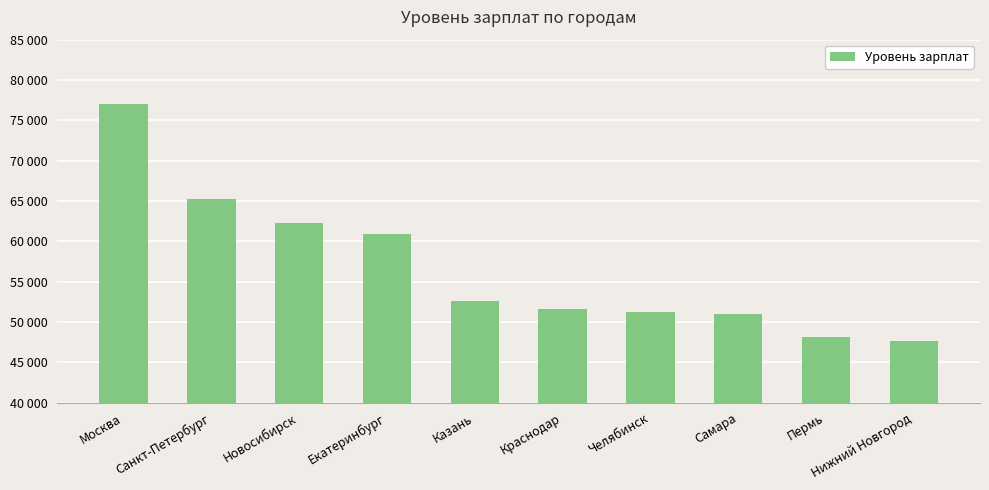

Rank the categories by value from lowest to highest.

Нижний Новгород, Пермь, Самара, Челябинск, Краснодар, Казань, Екатеринбург, Новосибирск, Санкт-Петербург, Москва